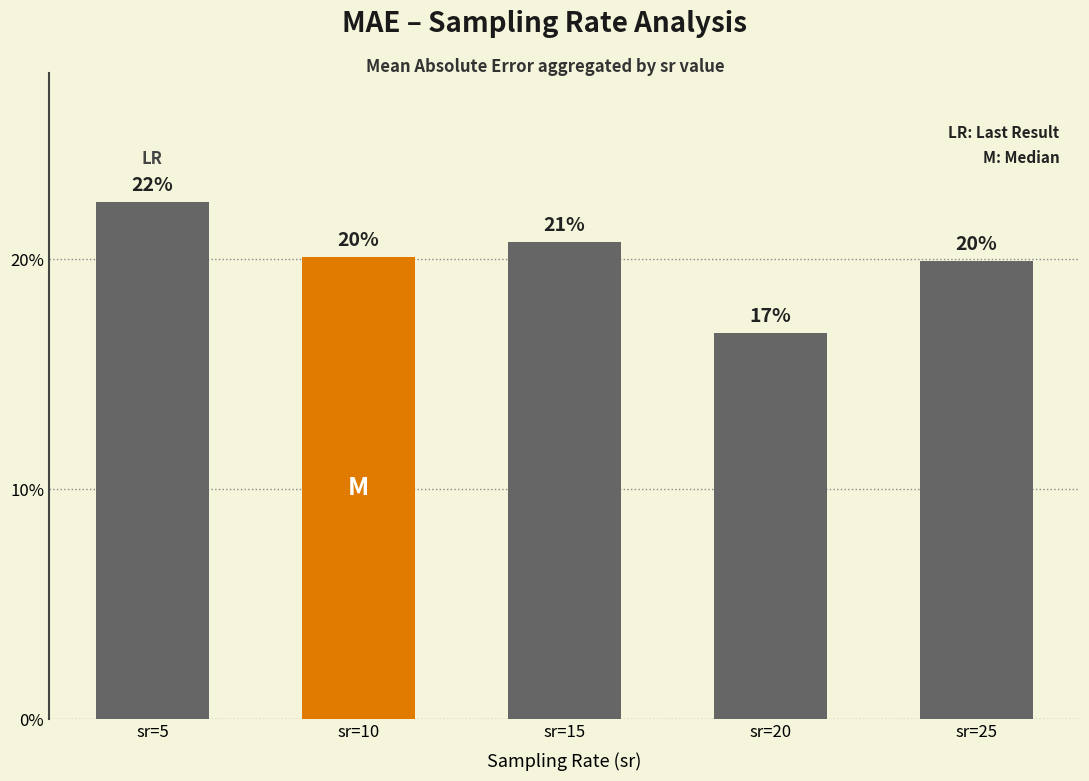

How many bars are there in total?

5